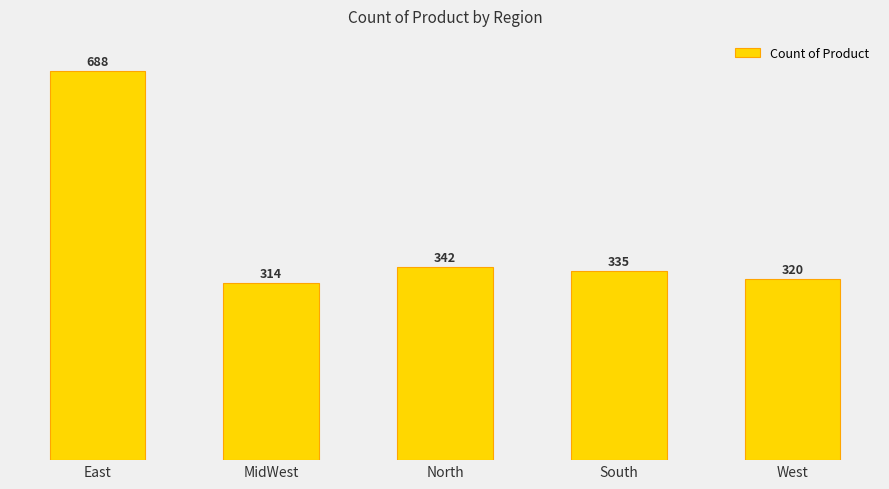

How many data points are less than 335?

2